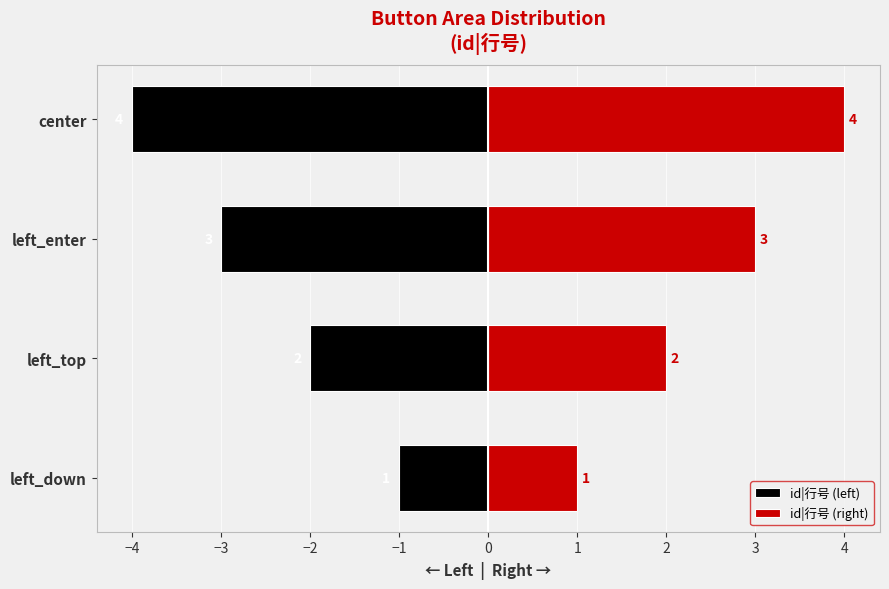

What is the highest value of the id|行号 (left) series?

-1